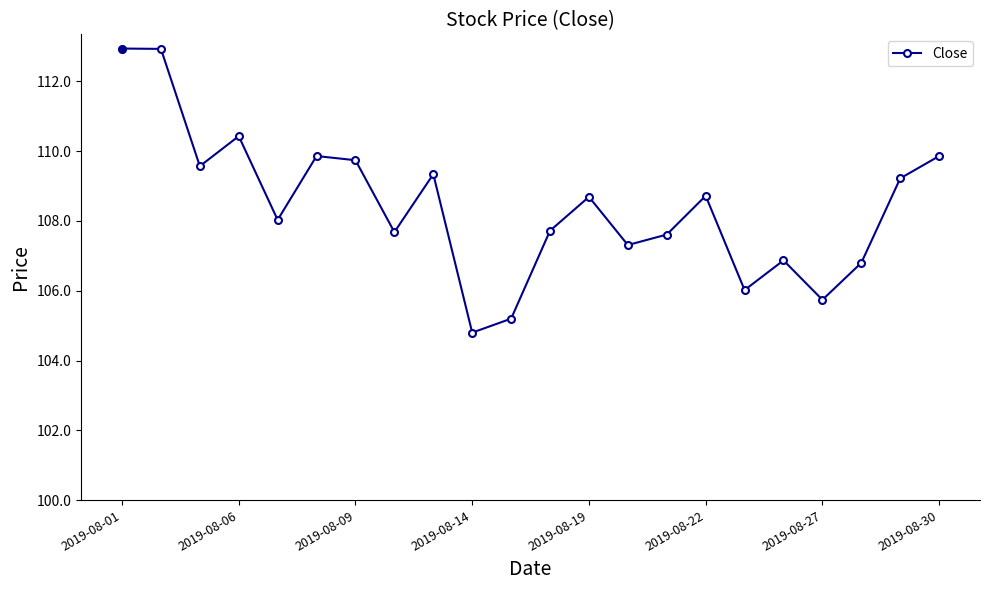

What is the value of the 11th point from the left?

105.2